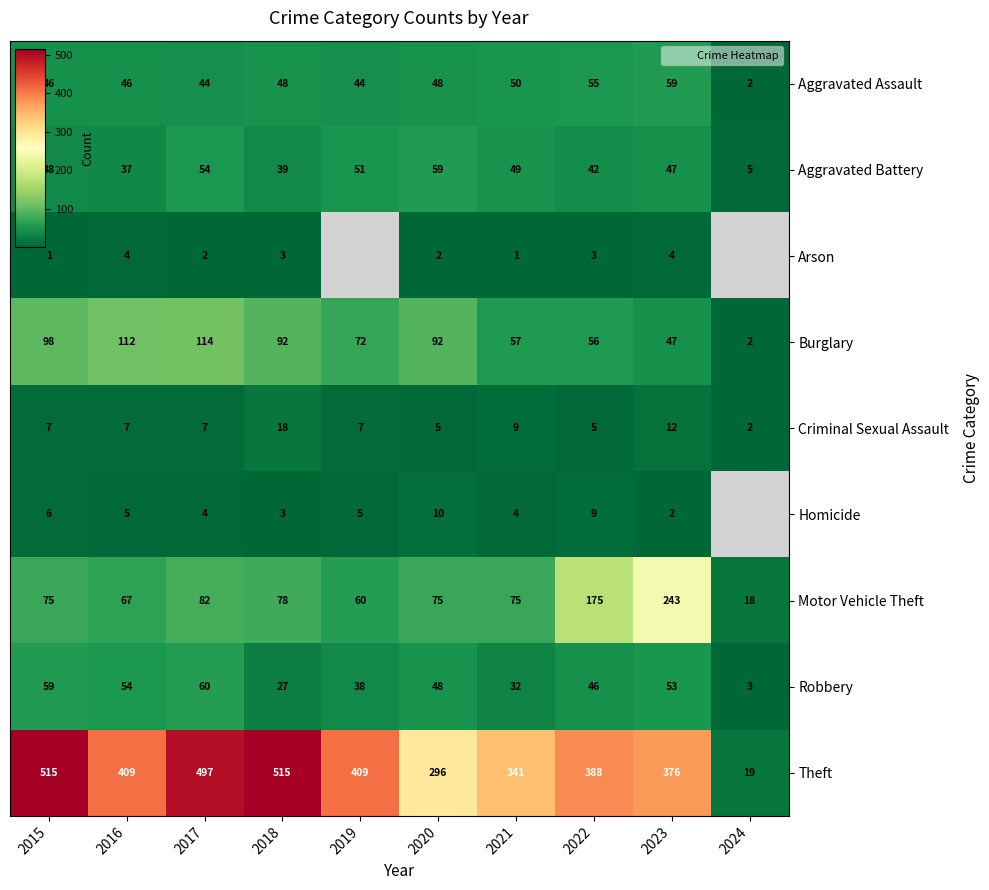

What is the difference between the maximum and minimum values in the Robbery series?

57.0